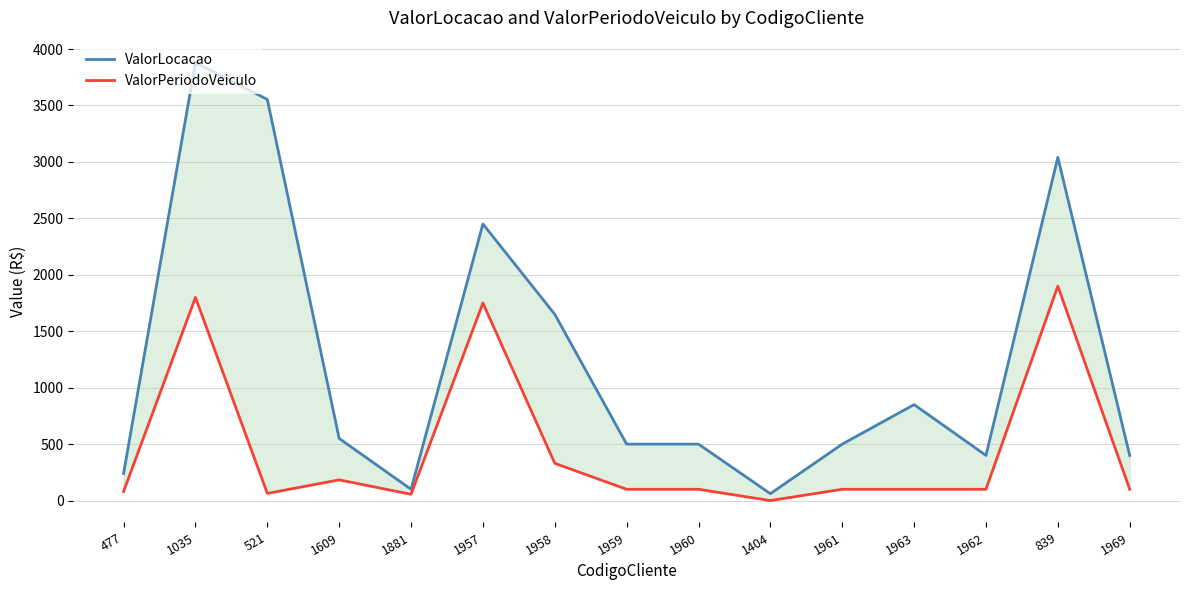

Which label corresponds to the smallest value in the chart?

1404